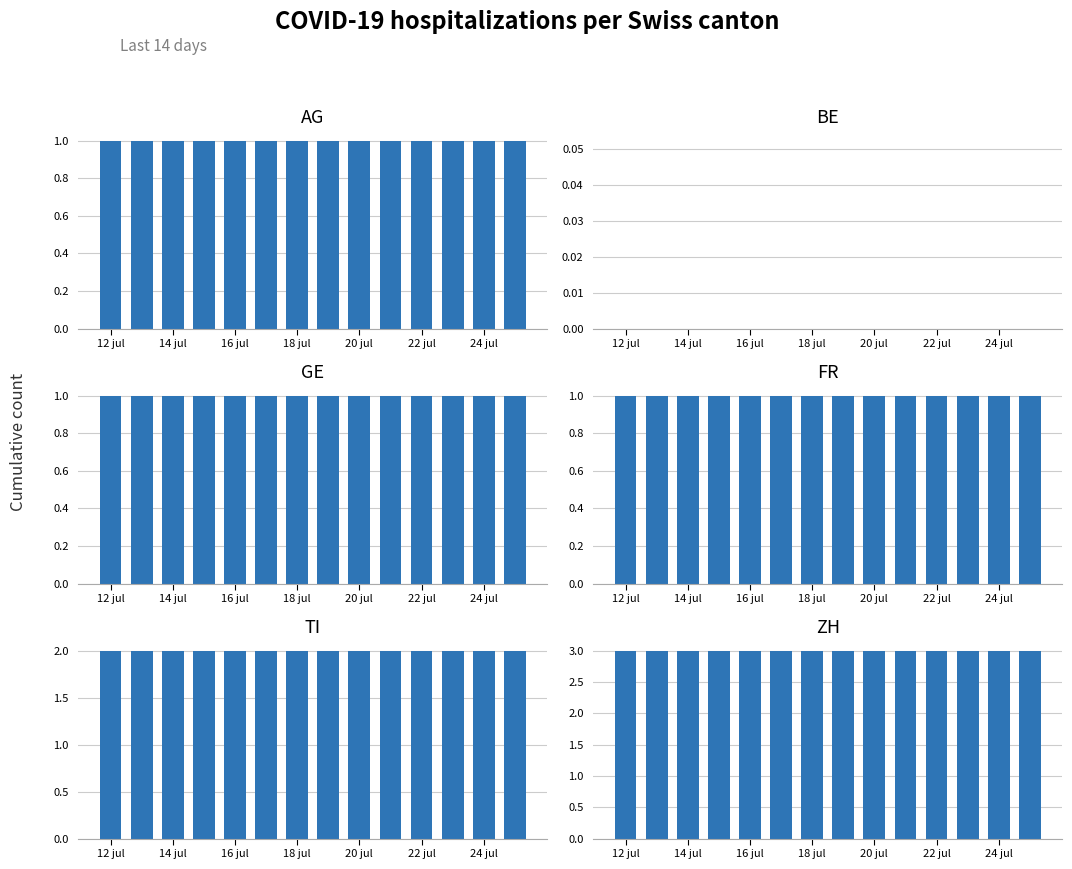

How many bars are there in total?

84